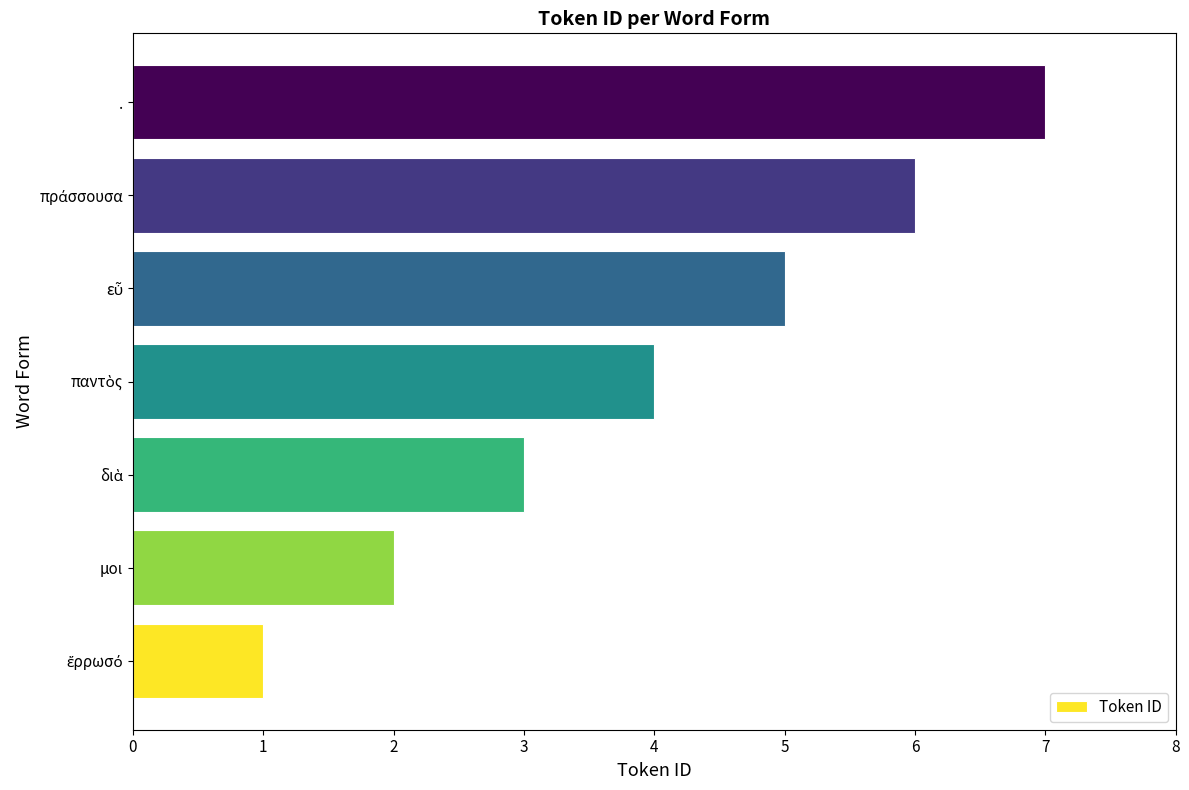

What is the difference between the second highest and second lowest values?

4